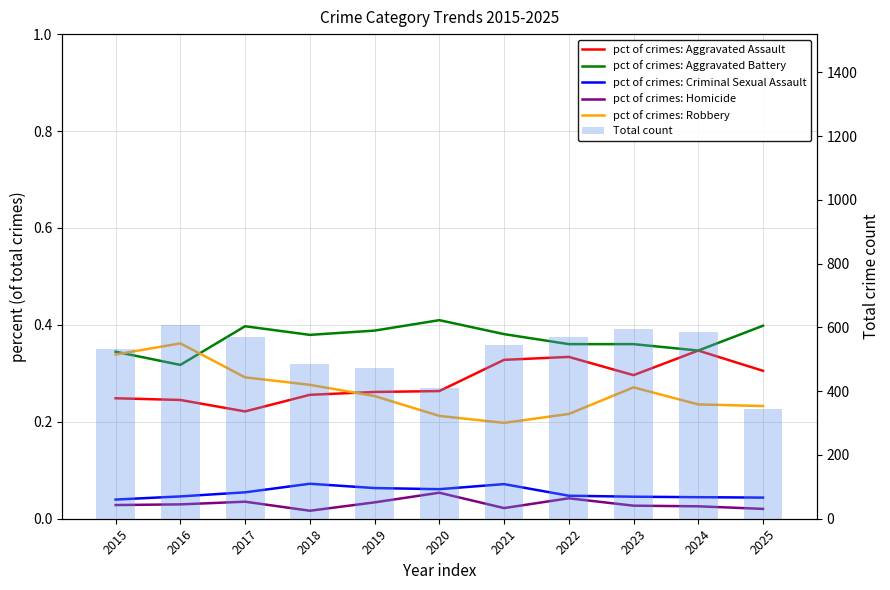

Is the value of Total count at 2024 greater than the value of pct of crimes: Robbery at 2022?

Yes